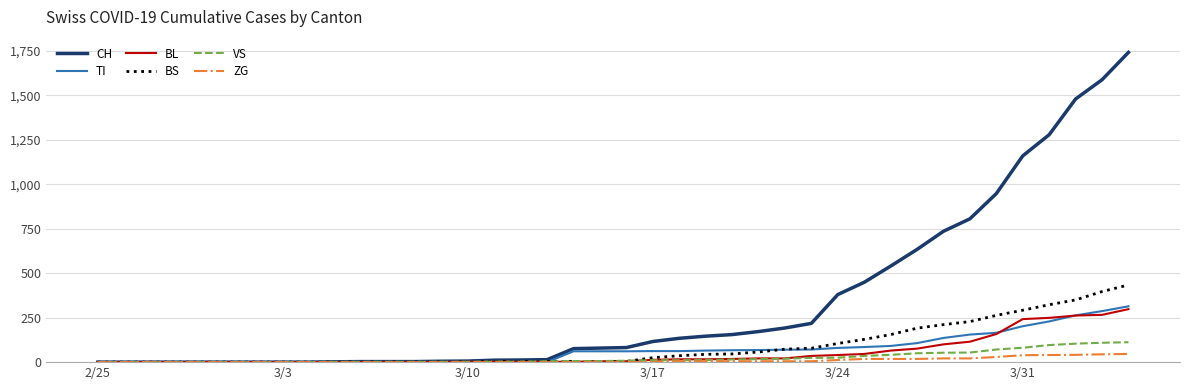

What is the difference between the second highest and second lowest values in the TI series?

287